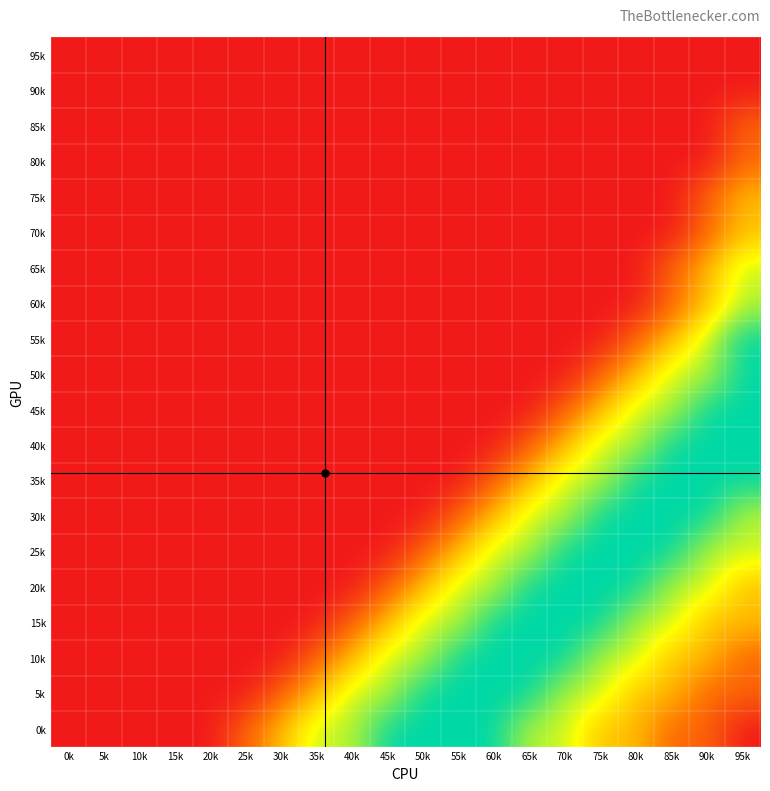

Reading right to left, list all the values displayed in this chart.

95k: 95k=0	90k=0	85k=0	80k=0	75k=0	70k=0	65k=0	60k=0	55k=0	50k=0	45k=0	40k=0	35k=0	30k=0	25k=0	20k=0	15k=0	10k=0	5k=0	0k=0
90k: 95k=0	90k=0	85k=0	80k=0	75k=0	70k=0	65k=0	60k=0	55k=0	50k=0	45k=0	40k=0	35k=0	30k=0	25k=0	20k=0	15k=0	10k=0	5k=0	0k=0
85k: 95k=1	90k=0	85k=0	80k=0	75k=0	70k=0	65k=0	60k=0	55k=0	50k=0	45k=0	40k=0	35k=0	30k=0	25k=0	20k=0	15k=0	10k=0	5k=0	0k=0
80k: 95k=1	90k=0	85k=0	80k=0	75k=0	70k=0	65k=0	60k=0	55k=0	50k=0	45k=0	40k=0	35k=0	30k=0	25k=0	20k=0	15k=0	10k=0	5k=0	0k=0
75k: 95k=2	90k=1	85k=0	80k=0	75k=0	70k=0	65k=0	60k=0	55k=0	50k=0	45k=0	40k=0	35k=0	30k=0	25k=0	20k=0	15k=0	10k=0	5k=0	0k=0
70k: 95k=2	90k=1	85k=0	80k=0	75k=0	70k=0	65k=0	60k=0	55k=0	50k=0	45k=0	40k=0	35k=0	30k=0	25k=0	20k=0	15k=0	10k=0	5k=0	0k=0
65k: 95k=3	90k=2	85k=1	80k=0	75k=0	70k=0	65k=0	60k=0	55k=0	50k=0	45k=0	40k=0	35k=0	30k=0	25k=0	20k=0	15k=0	10k=0	5k=0	0k=0
60k: 95k=3	90k=2	85k=1	80k=0	75k=0	70k=0	65k=0	60k=0	55k=0	50k=0	45k=0	40k=0	35k=0	30k=0	25k=0	20k=0	15k=0	10k=0	5k=0	0k=0
55k: 95k=4	90k=3	85k=2	80k=1	75k=0	70k=0	65k=0	60k=0	55k=0	50k=0	45k=0	40k=0	35k=0	30k=0	25k=0	20k=0	15k=0	10k=0	5k=0	0k=0
50k: 95k=4	90k=3	85k=3	80k=2	75k=1	70k=0	65k=0	60k=0	55k=0	50k=0	45k=0	40k=0	35k=0	30k=0	25k=0	20k=0	15k=0	10k=0	5k=0	0k=0
45k: 95k=4	90k=4	85k=3	80k=3	75k=2	70k=1	65k=0	60k=0	55k=0	50k=0	45k=0	40k=0	35k=0	30k=0	25k=0	20k=0	15k=0	10k=0	5k=0	0k=0
40k: 95k=4	90k=4	85k=4	80k=3	75k=3	70k=2	65k=1	60k=0	55k=0	50k=0	45k=0	40k=0	35k=0	30k=0	25k=0	20k=0	15k=0	10k=0	5k=0	0k=0
35k: 95k=4	90k=4	85k=4	80k=4	75k=3	70k=3	65k=2	60k=1	55k=0	50k=0	45k=0	40k=0	35k=0	30k=0	25k=0	20k=0	15k=0	10k=0	5k=0	0k=0
30k: 95k=3	90k=4	85k=4	80k=4	75k=4	70k=3	65k=3	60k=2	55k=1	50k=0	45k=0	40k=0	35k=0	30k=0	25k=0	20k=0	15k=0	10k=0	5k=0	0k=0
25k: 95k=3	90k=3	85k=4	80k=4	75k=4	70k=4	65k=3	60k=3	55k=2	50k=1	45k=0	40k=0	35k=0	30k=0	25k=0	20k=0	15k=0	10k=0	5k=0	0k=0
20k: 95k=2	90k=3	85k=3	80k=4	75k=4	70k=4	65k=4	60k=3	55k=3	50k=2	45k=1	40k=0	35k=0	30k=0	25k=0	20k=0	15k=0	10k=0	5k=0	0k=0
15k: 95k=2	90k=2	85k=3	80k=3	75k=4	70k=4	65k=4	60k=4	55k=3	50k=3	45k=2	40k=1	35k=0	30k=0	25k=0	20k=0	15k=0	10k=0	5k=0	0k=0
10k: 95k=1	90k=2	85k=2	80k=3	75k=3	70k=4	65k=4	60k=4	55k=4	50k=3	45k=3	40k=2	35k=1	30k=0	25k=0	20k=0	15k=0	10k=0	5k=0	0k=0
5k: 95k=1	90k=1	85k=2	80k=2	75k=3	70k=3	65k=4	60k=4	55k=4	50k=4	45k=3	40k=3	35k=2	30k=1	25k=0	20k=0	15k=0	10k=0	5k=0	0k=0
0k: 95k=0	90k=1	85k=1	80k=2	75k=2	70k=3	65k=3	60k=4	55k=4	50k=4	45k=4	40k=3	35k=3	30k=2	25k=1	20k=0	15k=0	10k=0	5k=0	0k=0